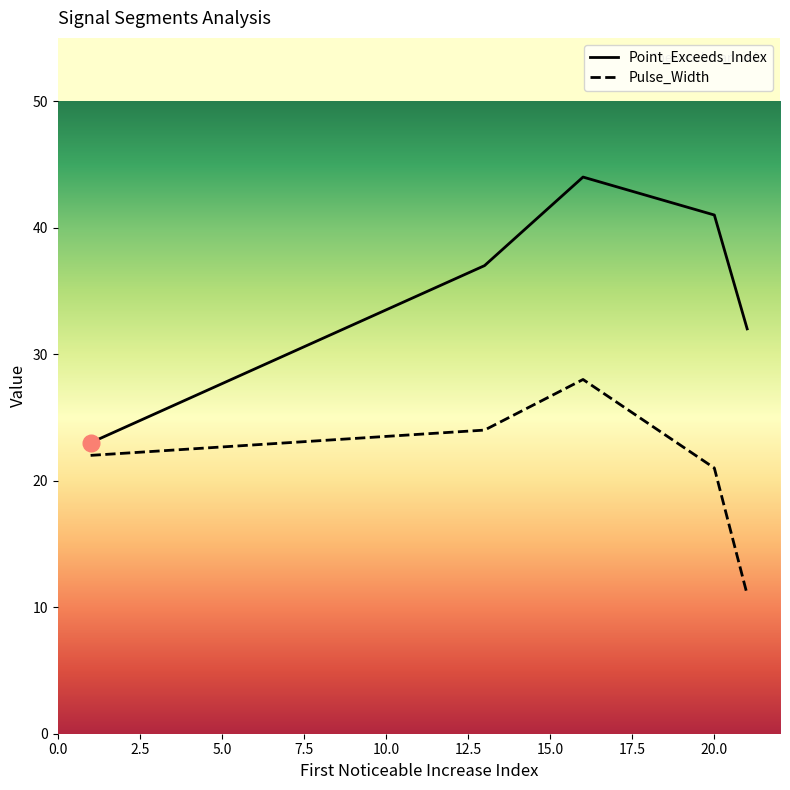

In Pulse_Width, how many points are higher than both neighbors (excluding endpoints)?

1